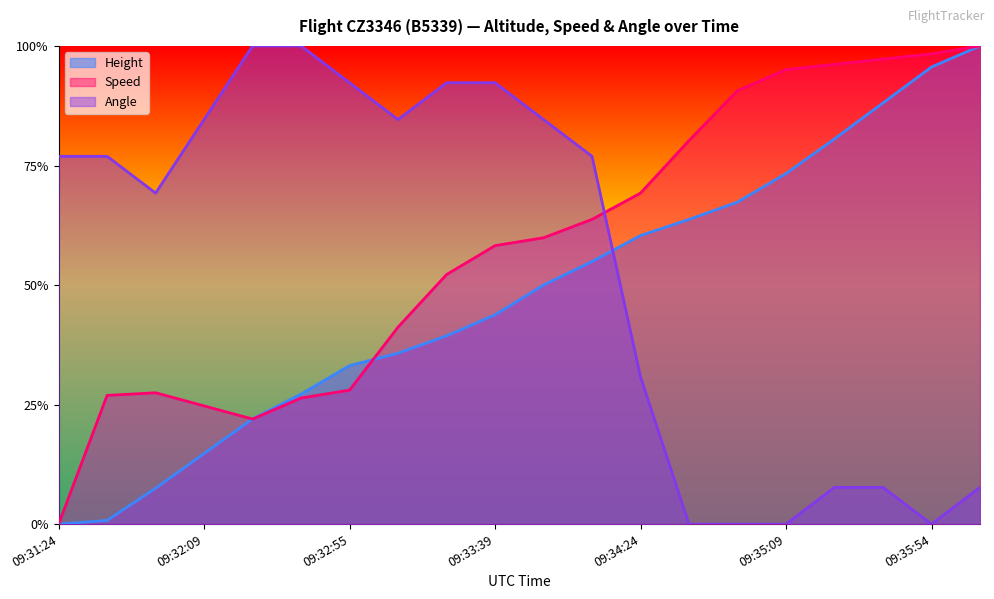

The value of Angle at 09:33:09 is 0.8. True or false?

True